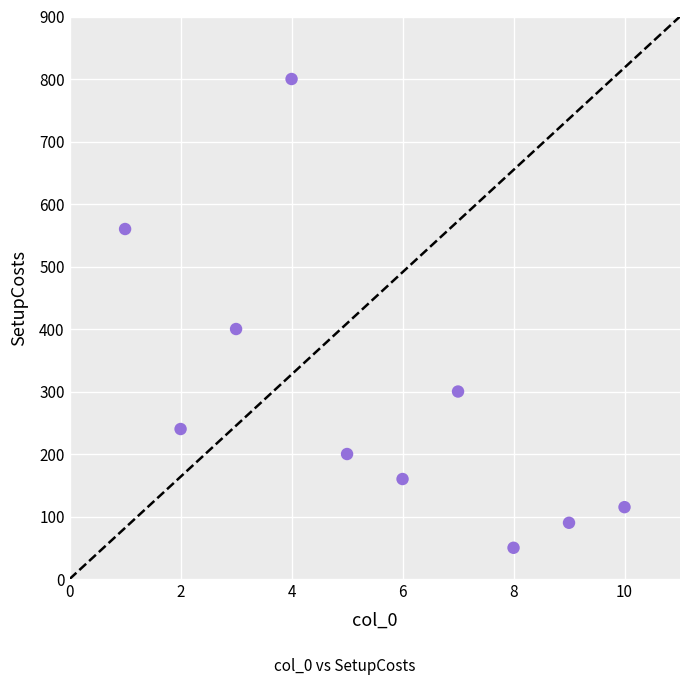

What Y value in the scatter plot is closest to 425?

400